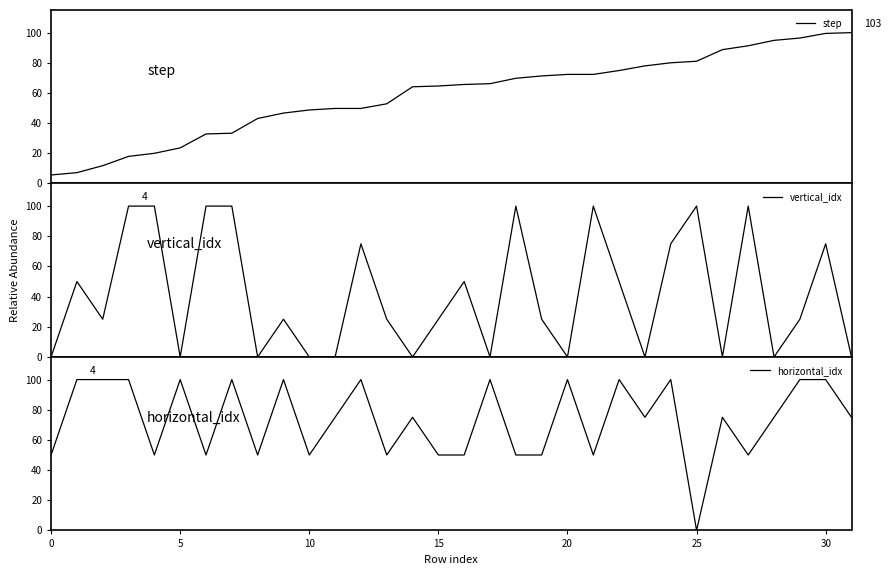

Which series changed the most between 12 and 14?

vertical_idx